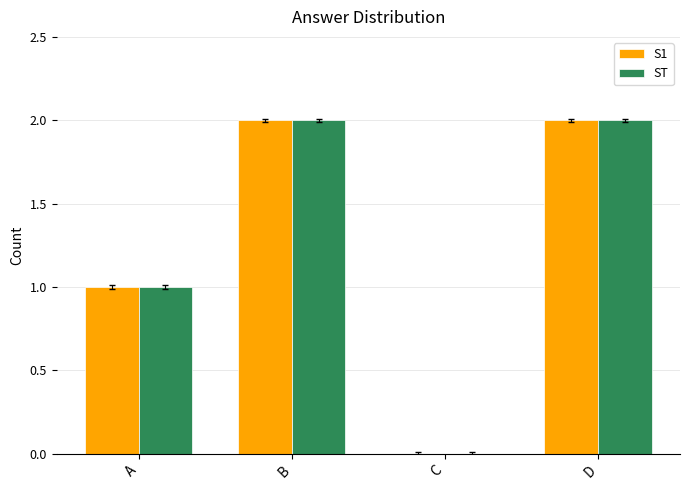

True or false: ST has a value of 2 at B.

True